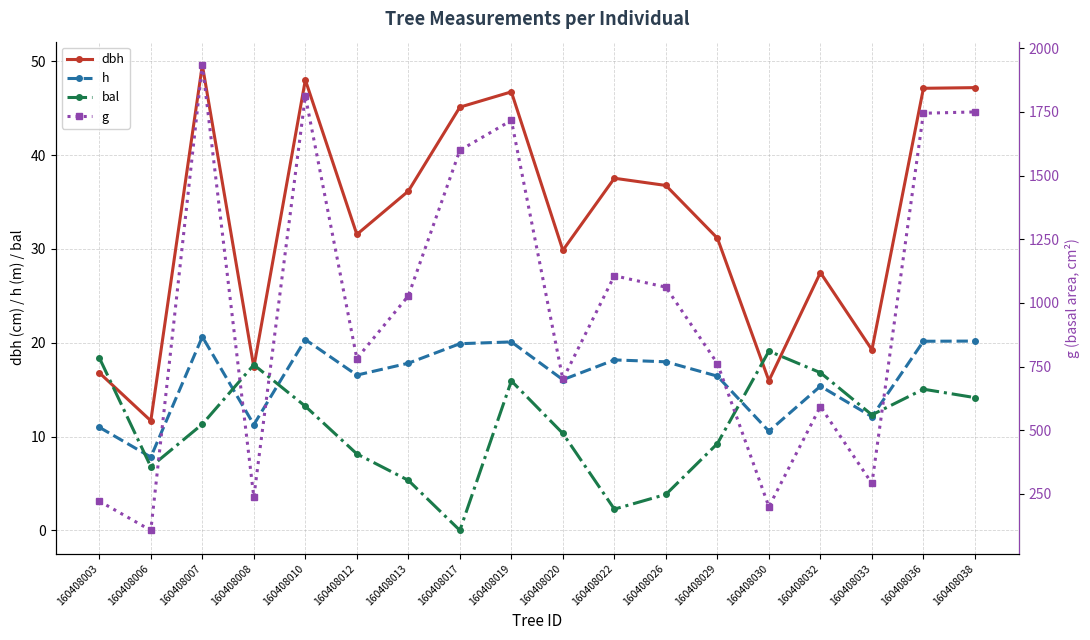

True or false: g has a value of 700.1 at 160408020.

True